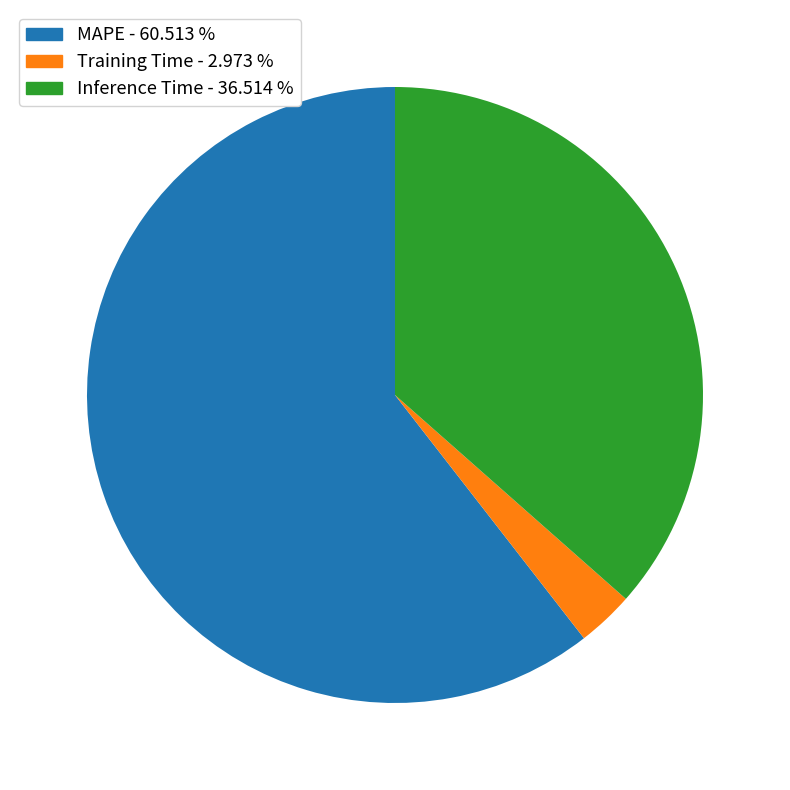

Which has a higher value, MAPE - 60.513 % or Training Time - 2.973 %?

MAPE - 60.513 %